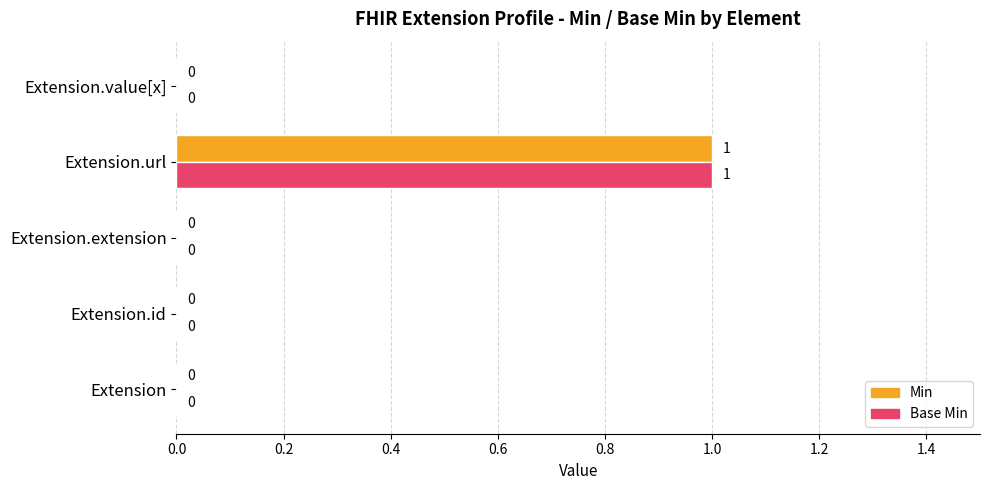

Which category has the highest value across all series?

Extension.url